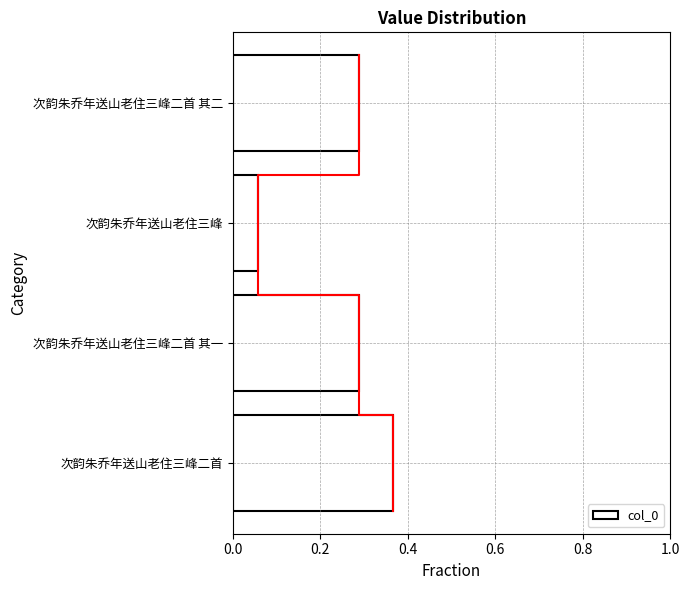

At which label is col_0 closest to 0?

次韵朱乔年送山老住三峰